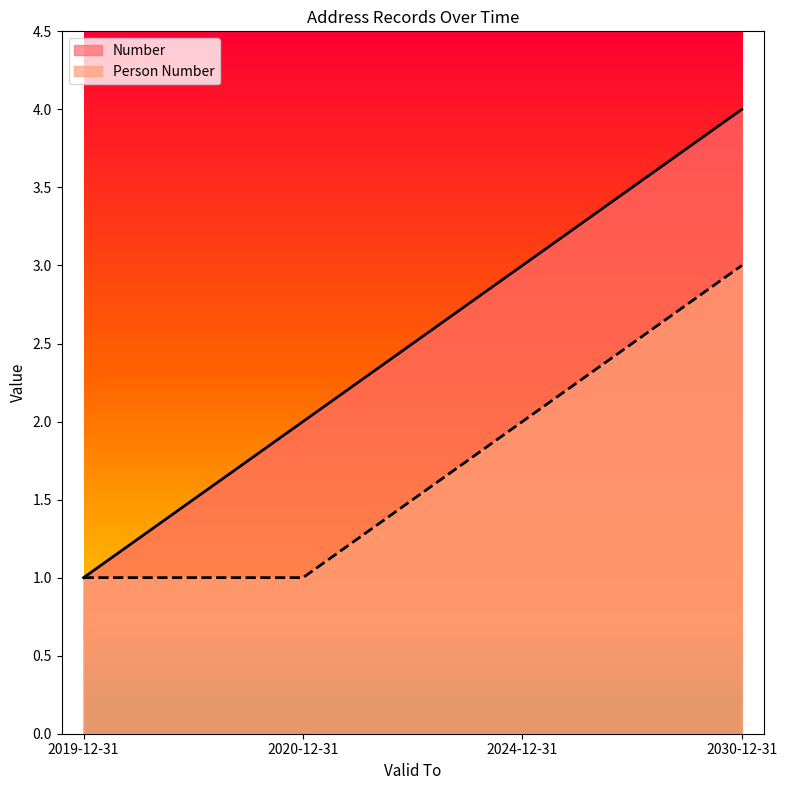

How many values in the Person Number series are below 2?

2